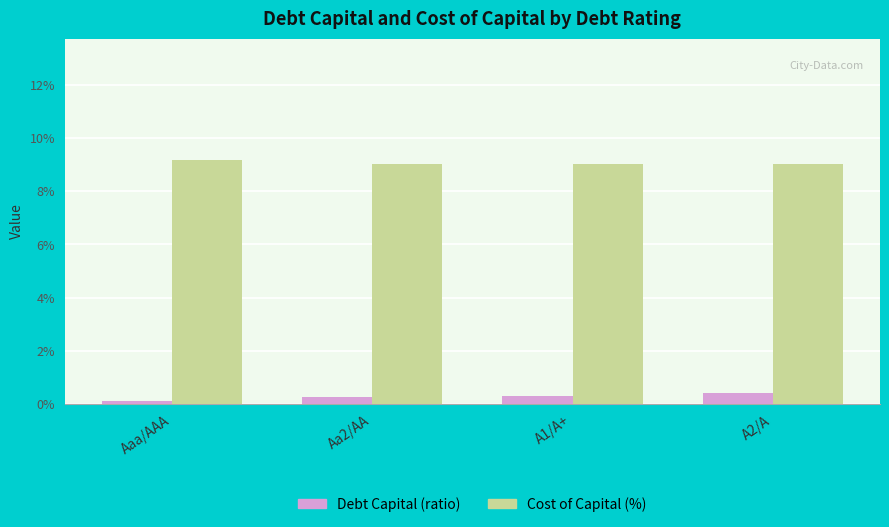

Rank the series by their maximum value, from lowest to highest.

Debt Capital (ratio), Cost of Capital (%)